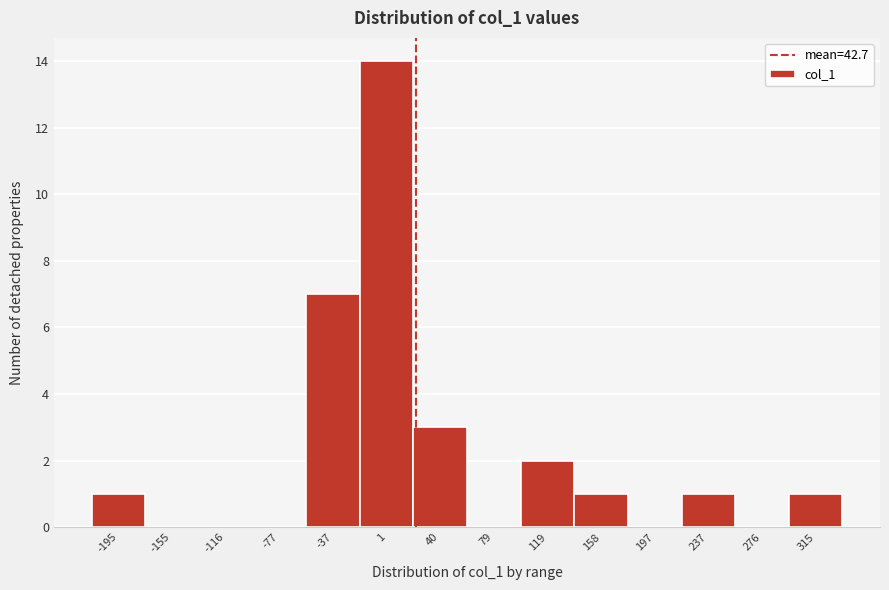

Reading left to right, transcribe all the data shown in this chart.

-195=1	-155=0	-116=0	-77=0	-37=7	1=14	40=3	79=0	119=2	158=1	197=0	237=1	276=0	315=1